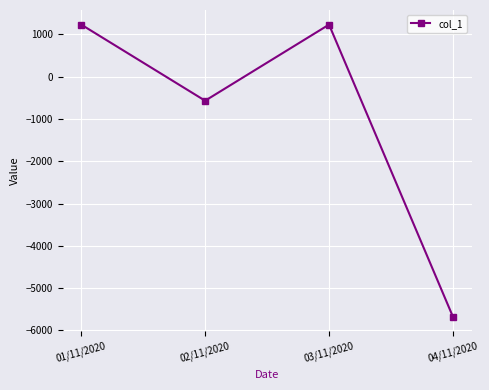

True or false: there are more than 2 points higher than both neighbors.

False